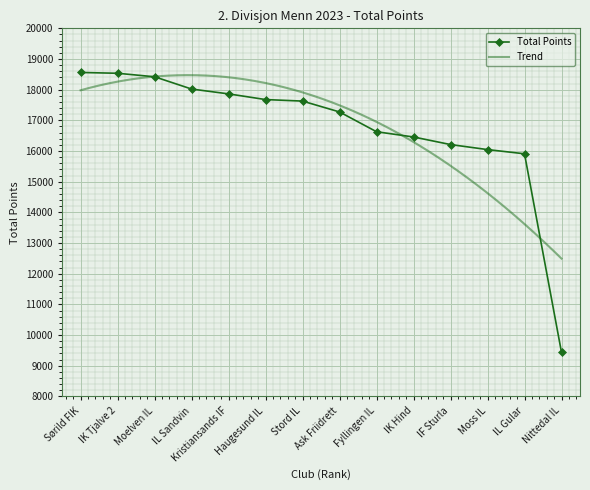

True or false: Total Points has a value of 23602 at Ask Friidrett.

False